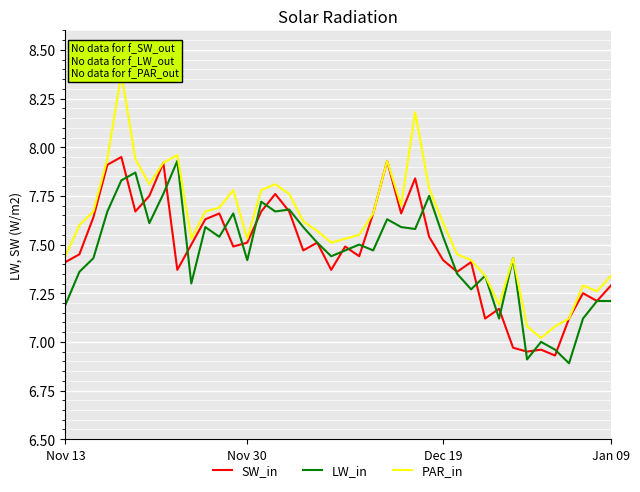

The LW_in series shows 7.4 at Nov 30. True or false?

True